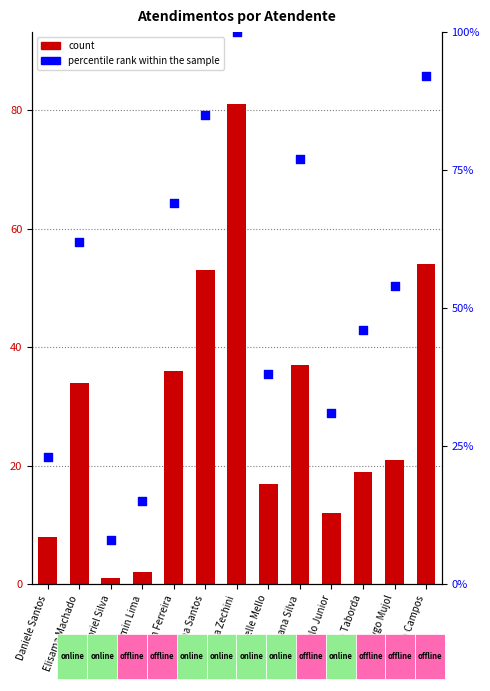

Which series contains the highest Y value?

percentile rank within the sample